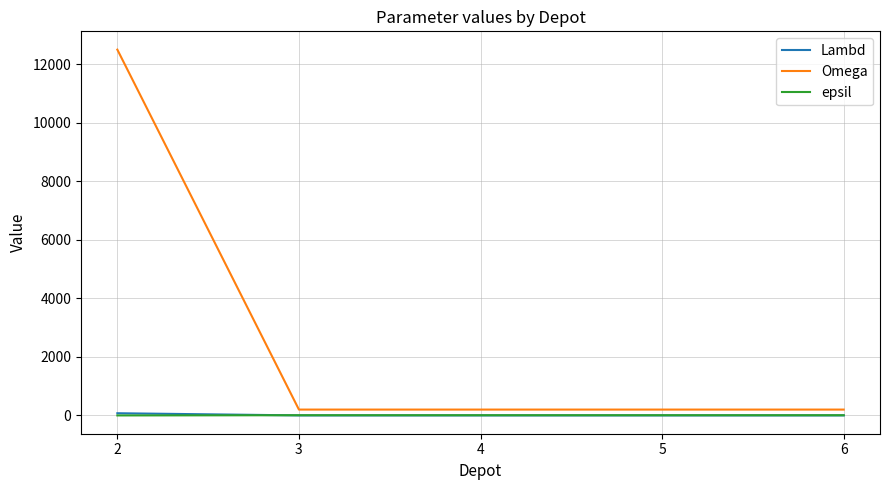

Which series has the largest total across all categories?

Omega